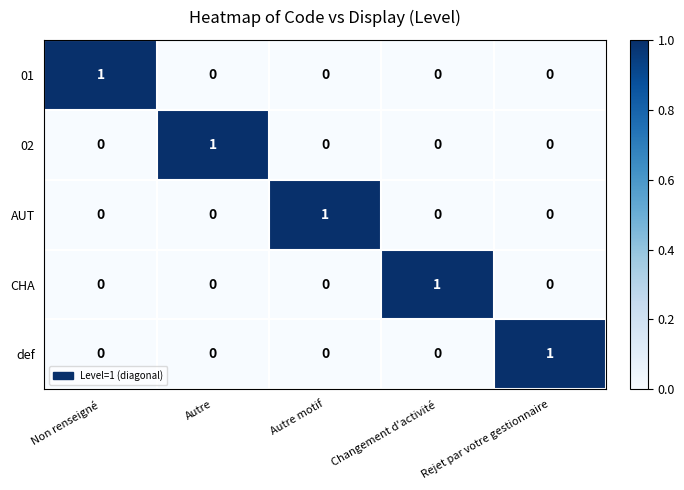

The value of AUT at Rejet par votre gestionnaire is -1. True or false?

False